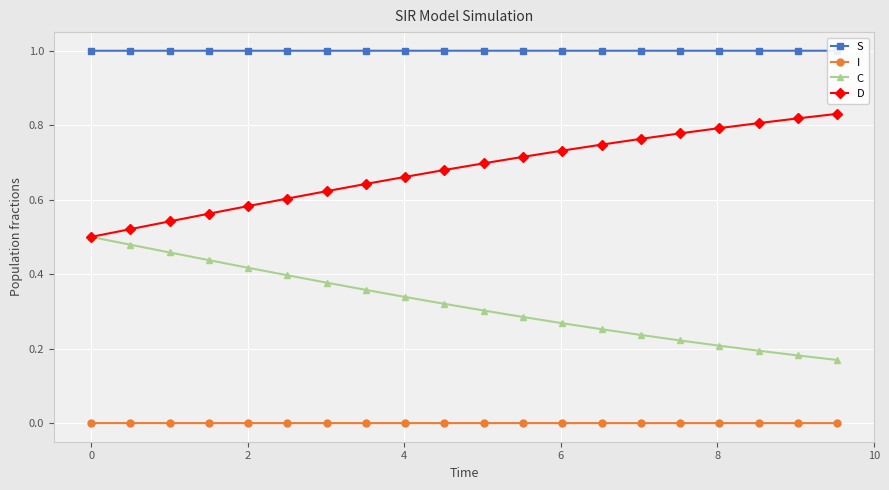

Count the I values in the range 0 to 1.

20